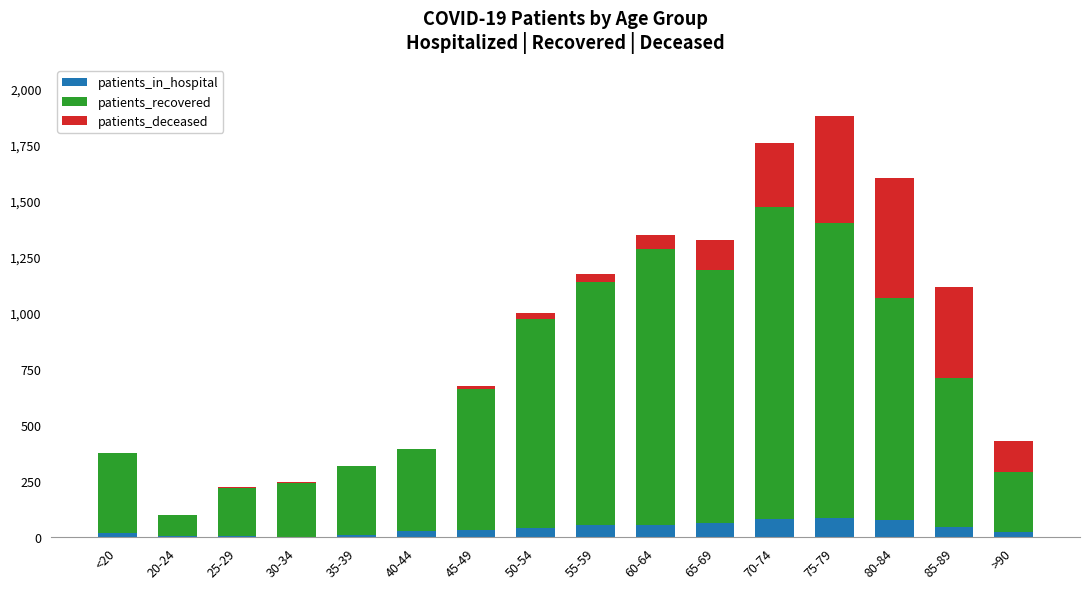

The patients_in_hospital series shows 29 at 40-44. True or false?

True